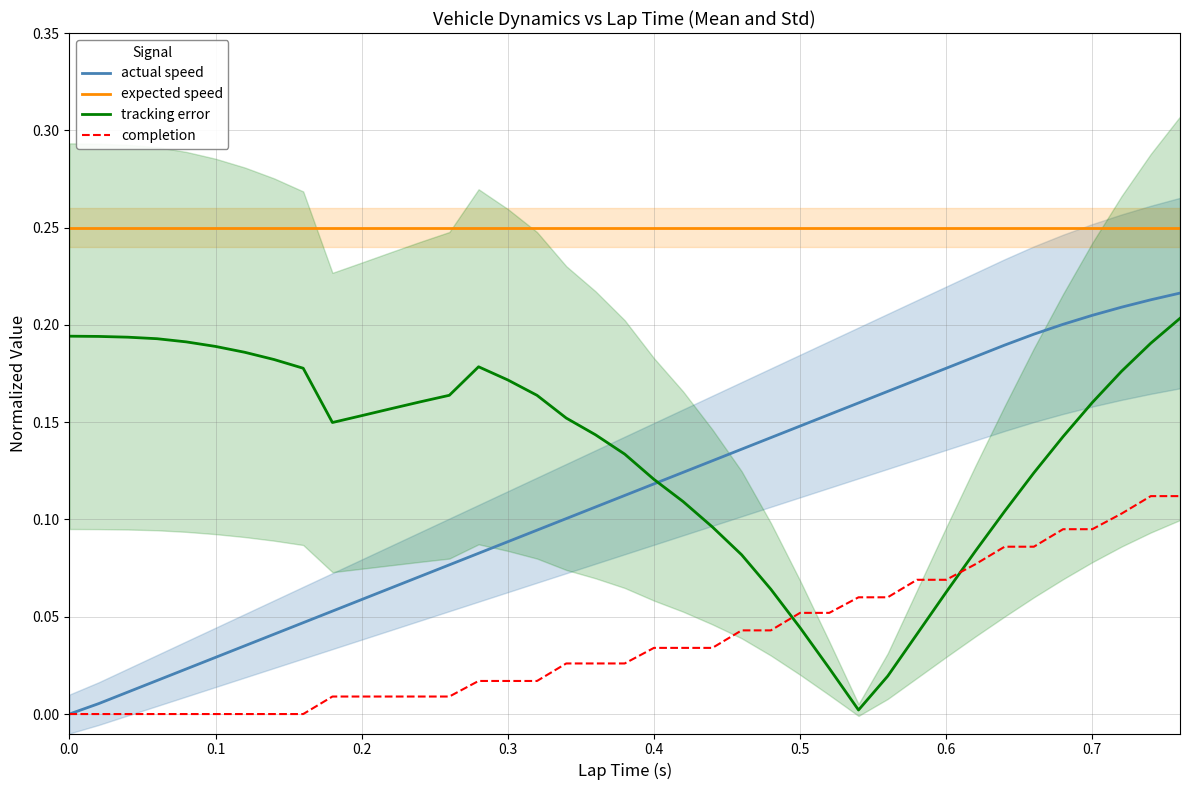

Which series ends up on top after the final intersection of completion and tracking error?

tracking error